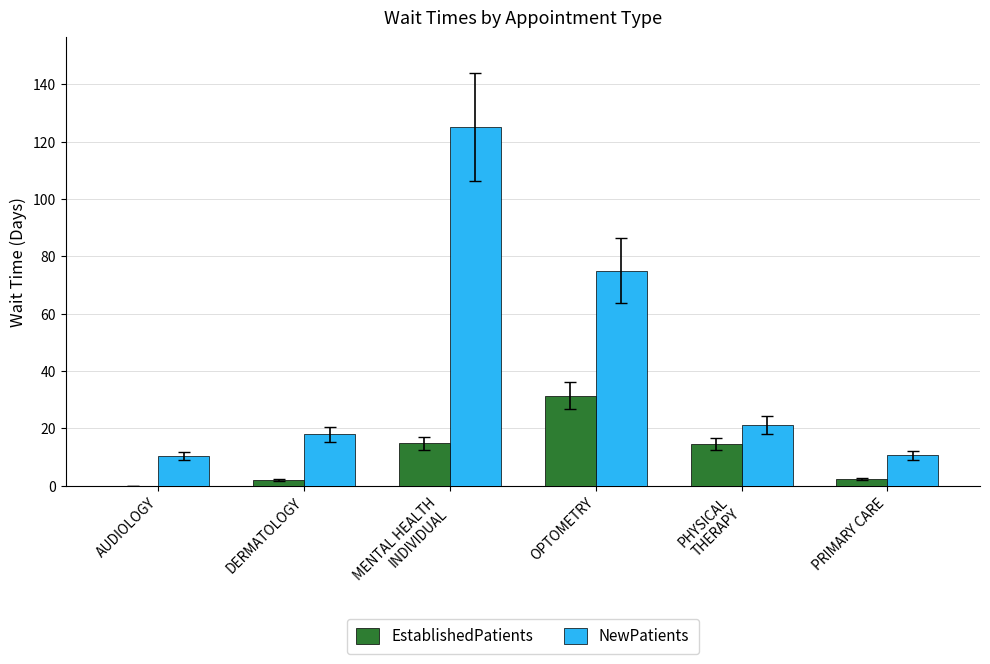

The value of NewPatients at DERMATOLOGY is 26.8. True or false?

False